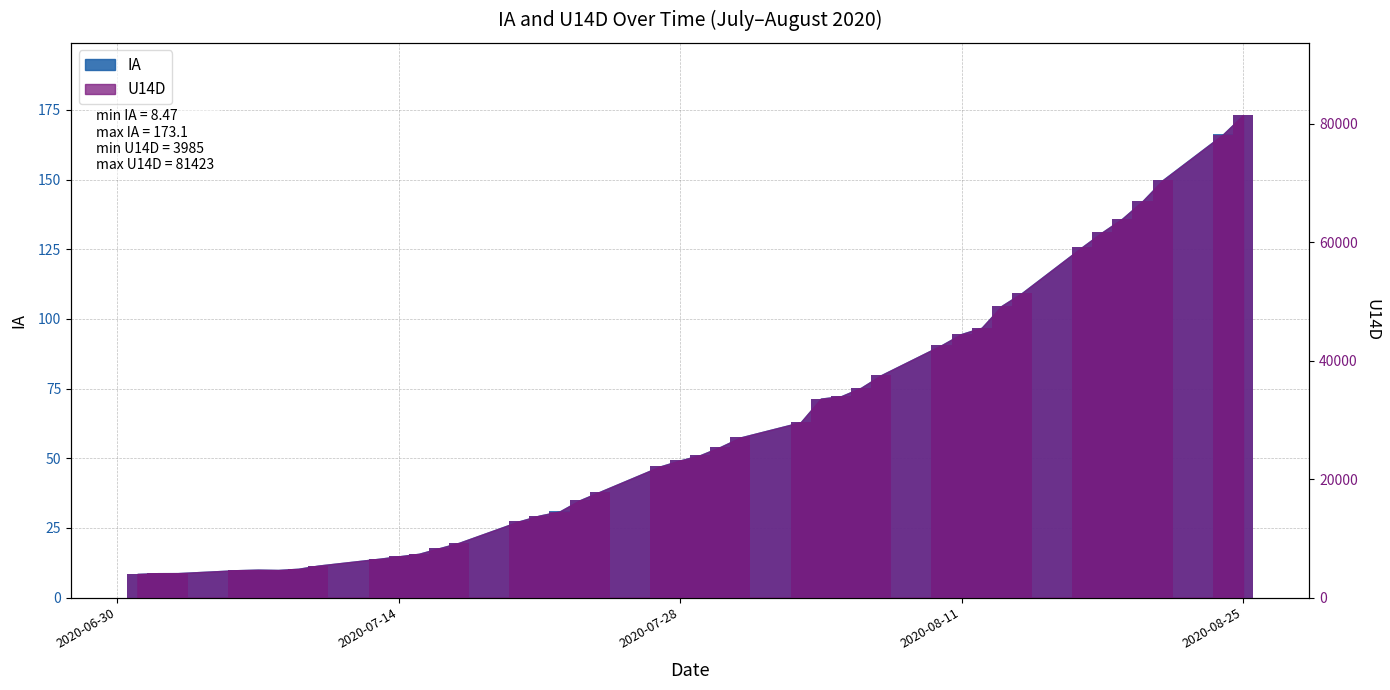

True or false: IA has a value of 75.3 at 8/6/2020.

True